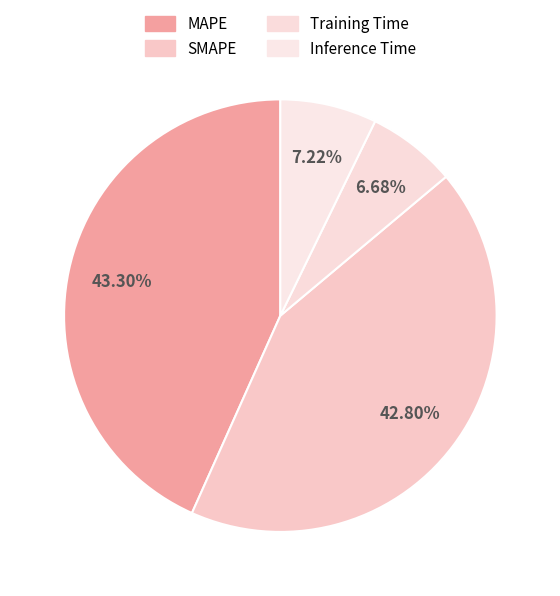

Rank the categories by value from lowest to highest.

Training Time, Inference Time, SMAPE, MAPE